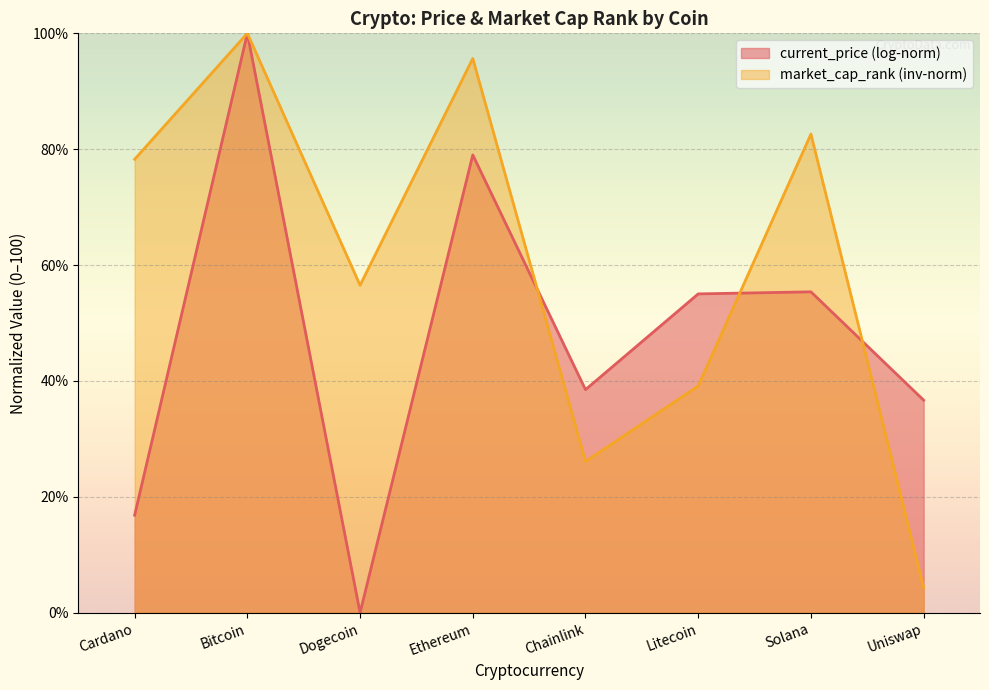

The chart shows a value of 95.7 at Ethereum. True or false?

True